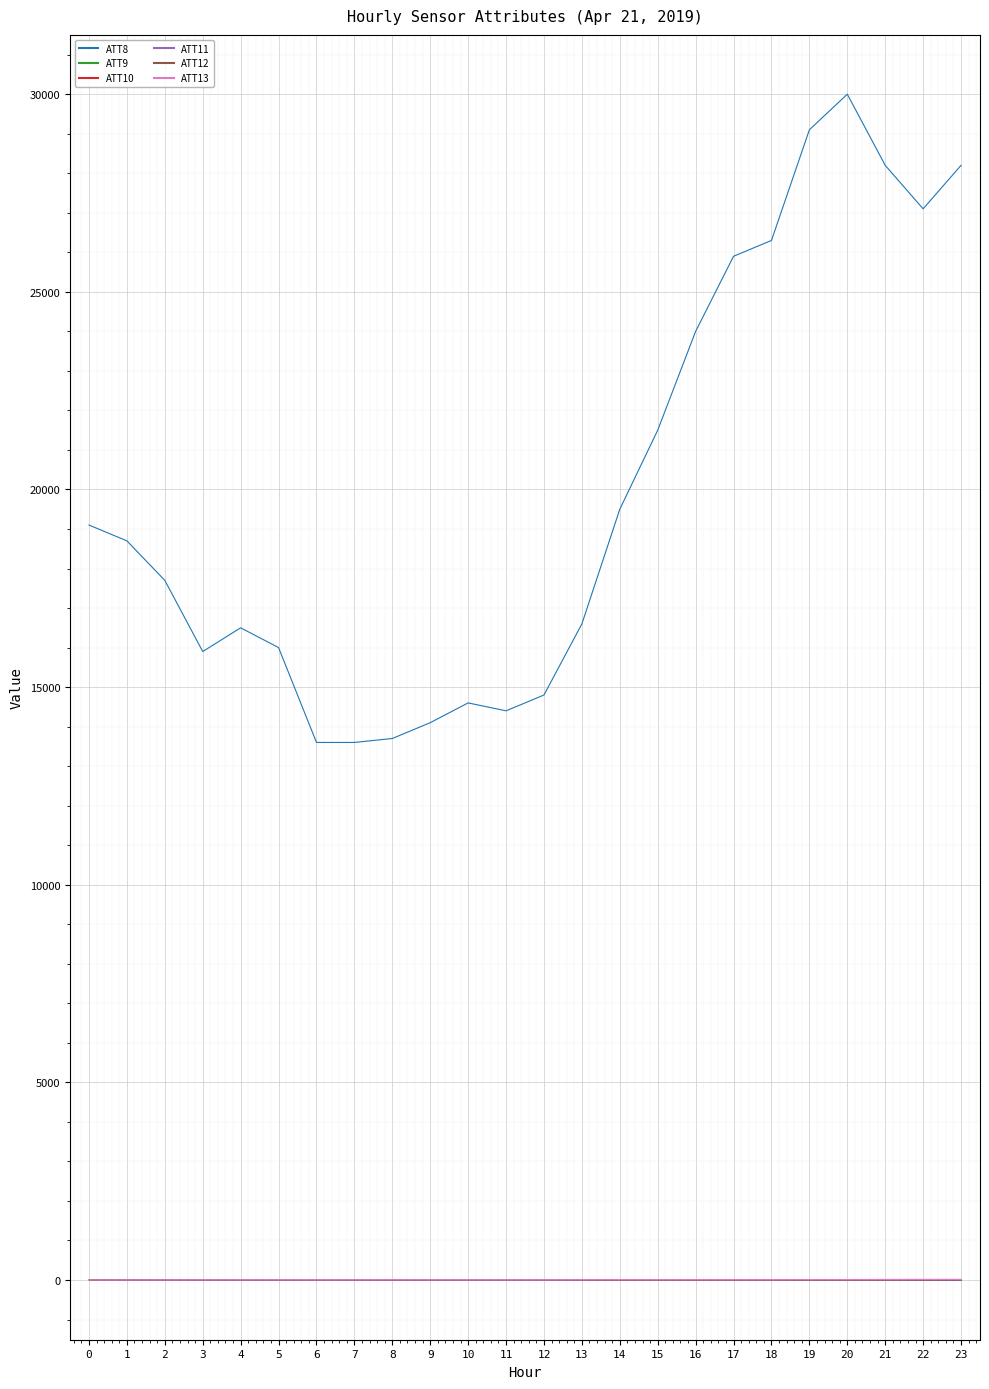

Is this an area chart (filled region under the line)?

No